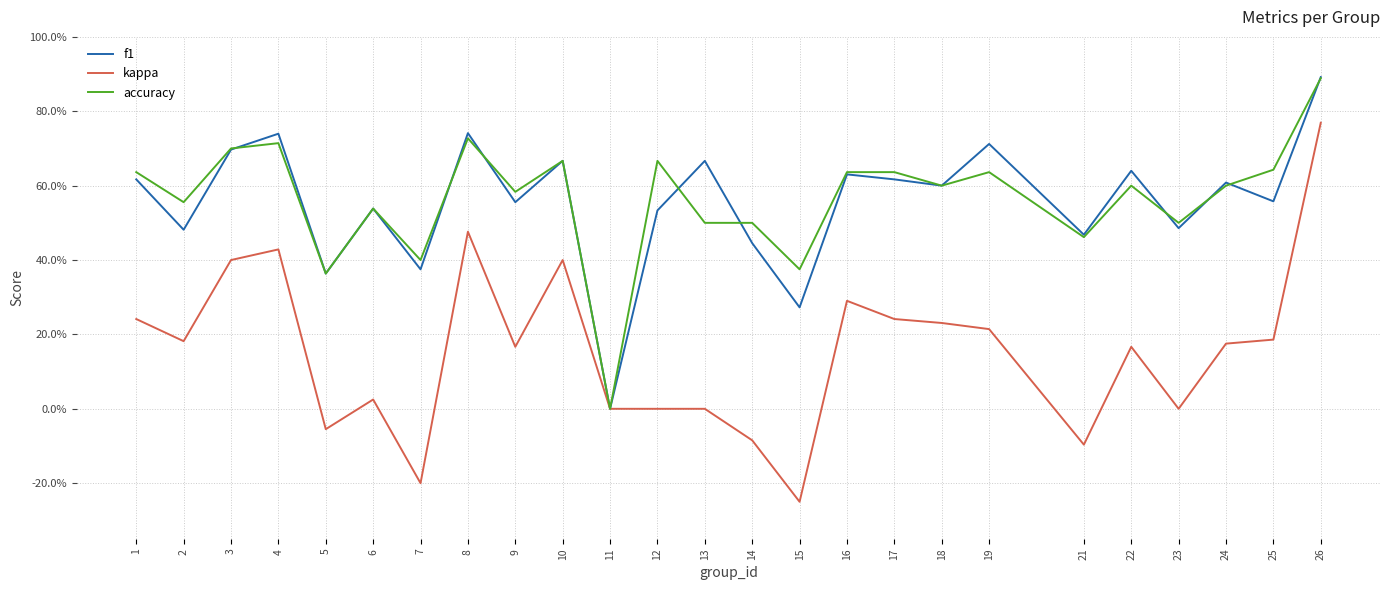

What value does the kappa series have at 15?

-0.2